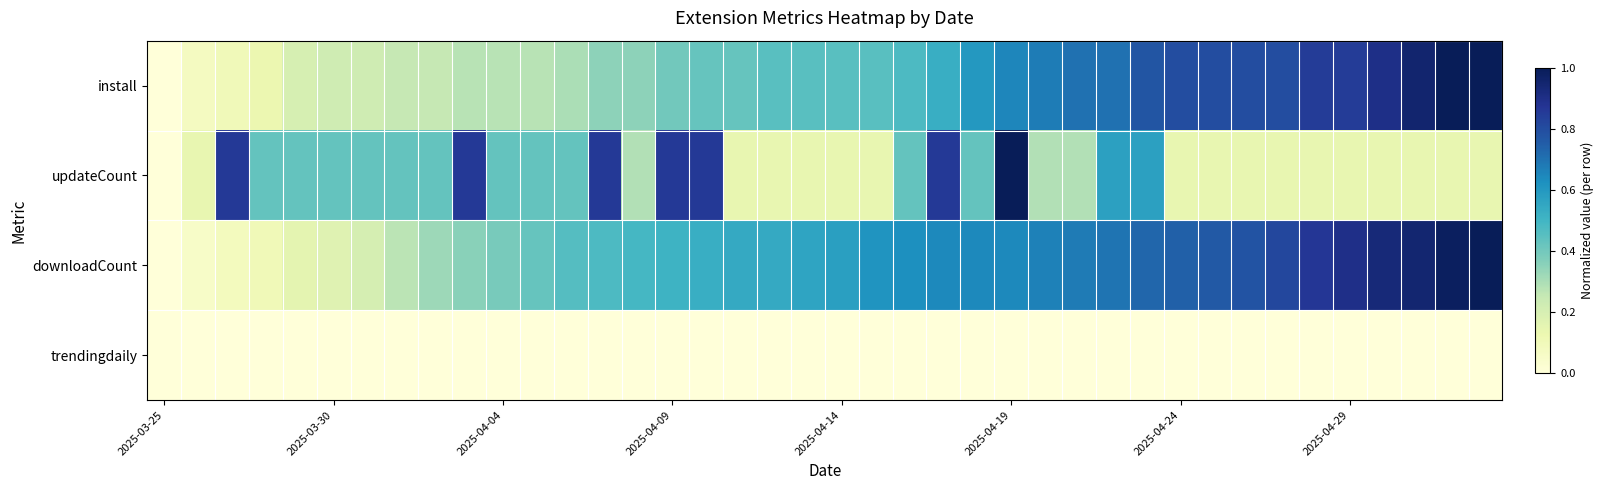

At how many categories does at least one series exceed 0?

39